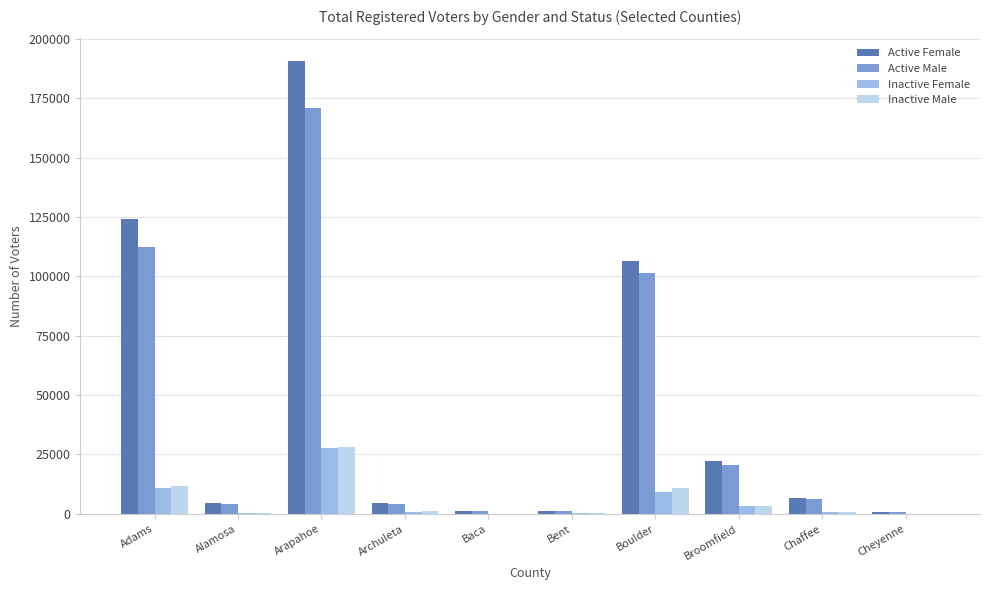

What is the total value across all series at Arapahoe?

417468